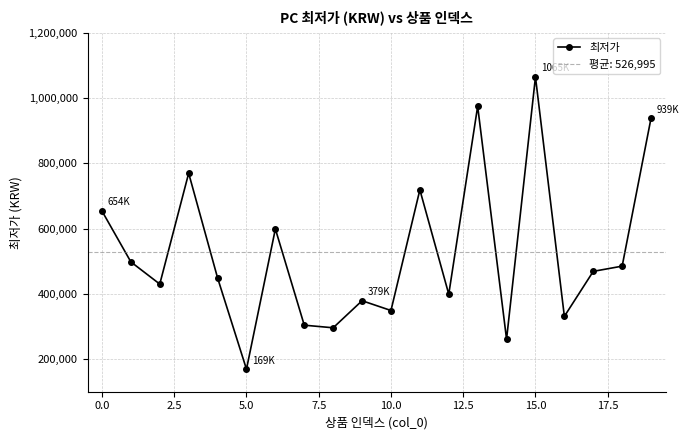

True or false: 최저가 has more than 2 interior local peaks.

True